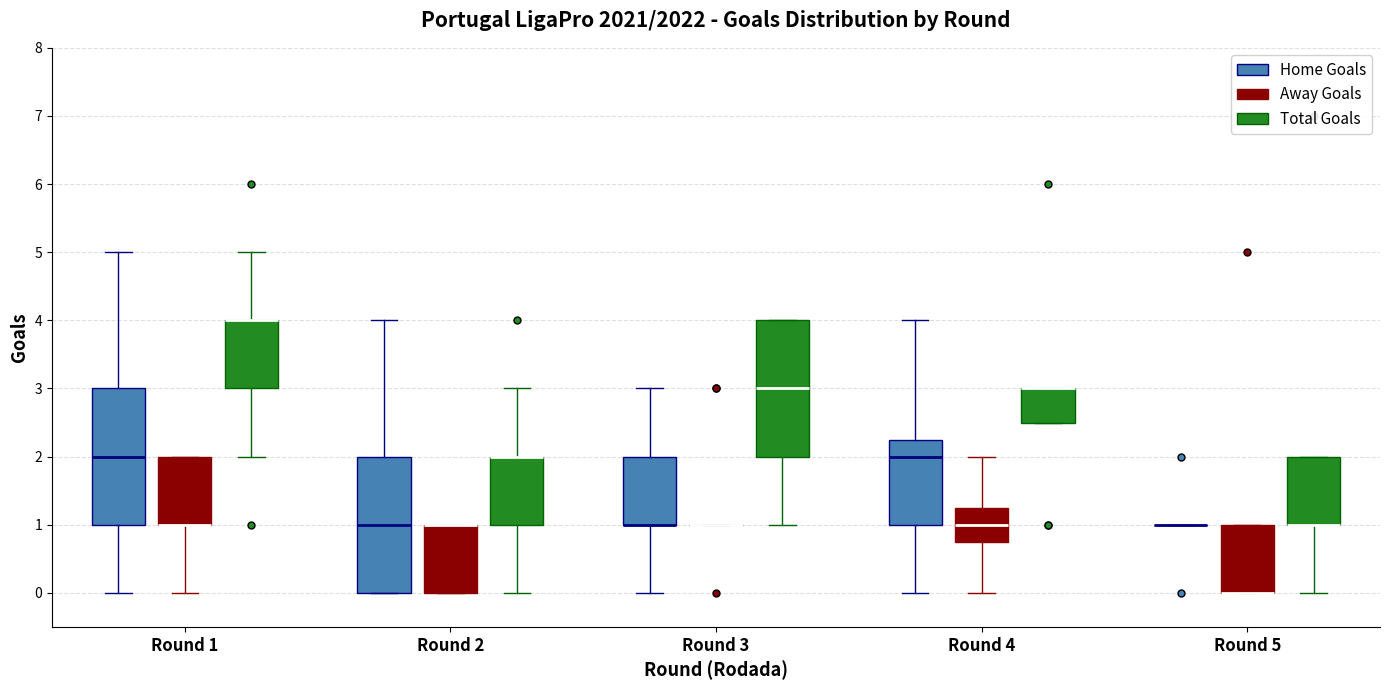

Reading left to right, transcribe this box plot: for each box, give where its median line is, the range the box spans, and where its two whiskers end, as read against the y-axis. The values are not printed on the chart, so give them approximately, as read against the axis.

Round 1 (Home Goals): median 2.0, box 1.0 to 3.0, whiskers 0.0 to 5.0
Round 1 (Away Goals): median 1.0 (drawn on the box's lower edge), box 1.0 to 2.0, whiskers 0.0 to 2.0
Round 1 (Total Goals): median 4.0 (drawn on the box's upper edge), box 3.0 to 4.0, whiskers 2.0 to 5.0
Round 2 (Home Goals): median 1.0, box 0.0 to 2.0, whiskers 0.0 to 4.0
Round 2 (Away Goals): median 1.0 (drawn on the box's upper edge), box 0.0 to 1.0, whiskers 0.0 to 1.0
Round 2 (Total Goals): median 2.0 (drawn on the box's upper edge), box 1.0 to 2.0, whiskers 0.0 to 3.0
Round 3 (Home Goals): median 1.0 (drawn on the box's lower edge), box 1.0 to 2.0, whiskers 0.0 to 3.0
Round 3 (Away Goals): box collapsed to a line at 1.0, whiskers 1.0 to 1.0
Round 3 (Total Goals): median 3.0, box 2.0 to 4.0, whiskers 1.0 to 4.0
Round 4 (Home Goals): median 2.0, box 1.0 to 2.3, whiskers 0.0 to 4.0
Round 4 (Away Goals): median 1.0, box 0.8 to 1.3, whiskers 0.0 to 2.0
Round 4 (Total Goals): median 3.0 (drawn on the box's upper edge), box 2.5 to 3.0, whiskers 2.5 to 3.0
Round 5 (Home Goals): box collapsed to a line at 1.0, whiskers 1.0 to 1.0
Round 5 (Away Goals): median 0.0 (drawn on the box's lower edge), box 0.0 to 1.0, whiskers 0.0 to 1.0
Round 5 (Total Goals): median 1.0 (drawn on the box's lower edge), box 1.0 to 2.0, whiskers 0.0 to 2.0